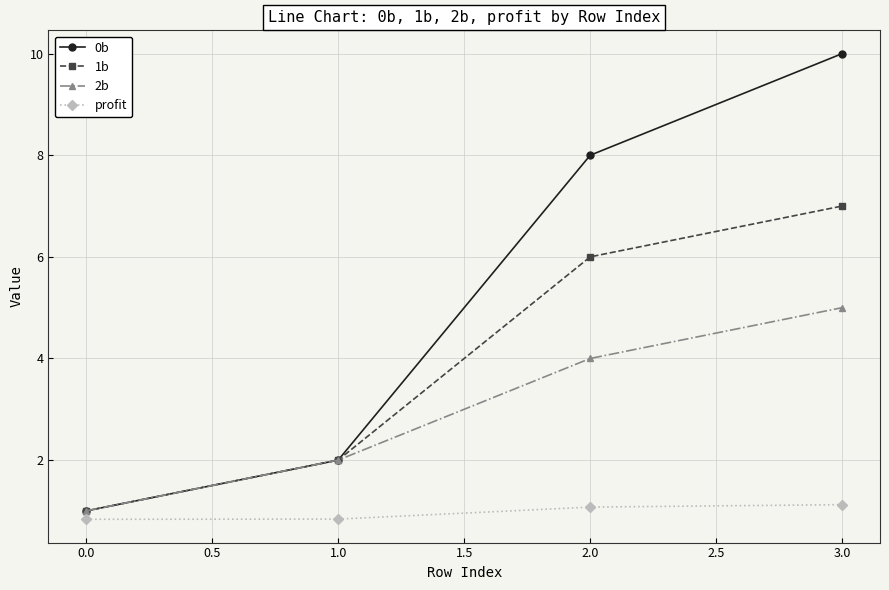

Reading right to left, transcribe all the data shown in this chart.

0b: 3.0=10.0	2.0=8.0	1.0=2.0	0.0=1.0
1b: 3.0=7.0	2.0=6.0	1.0=2.0	0.0=1.0
2b: 3.0=5.0	2.0=4.0	1.0=2.0	0.0=1.0
profit: 3.0=1.1	2.0=1.1	1.0=0.8	0.0=0.8